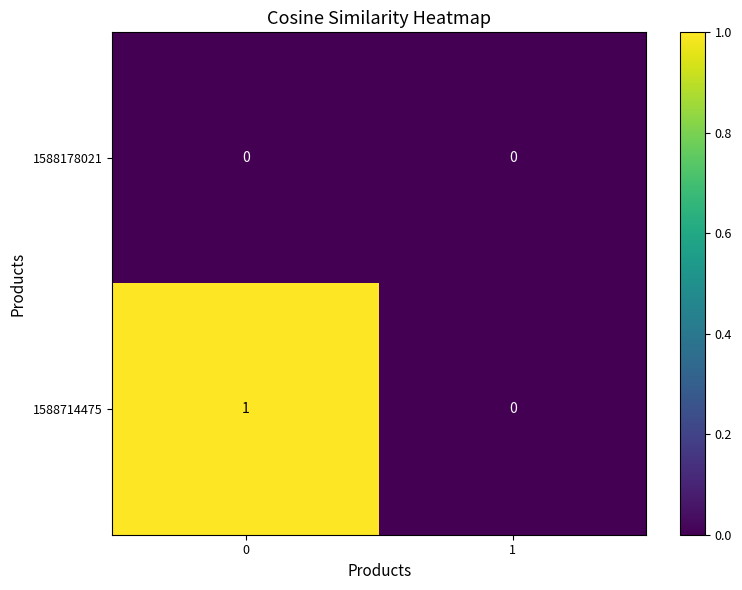

Which series has the widest spread of values?

1588714475